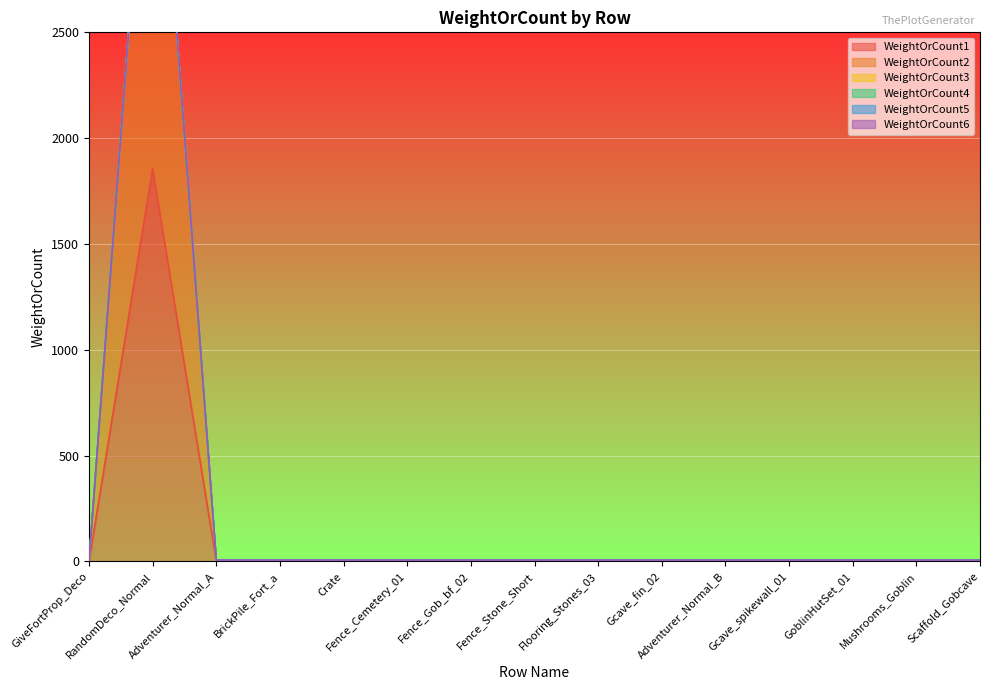

What is the approximate value of WeightOrCount4 at Flooring_Stones_03?

1